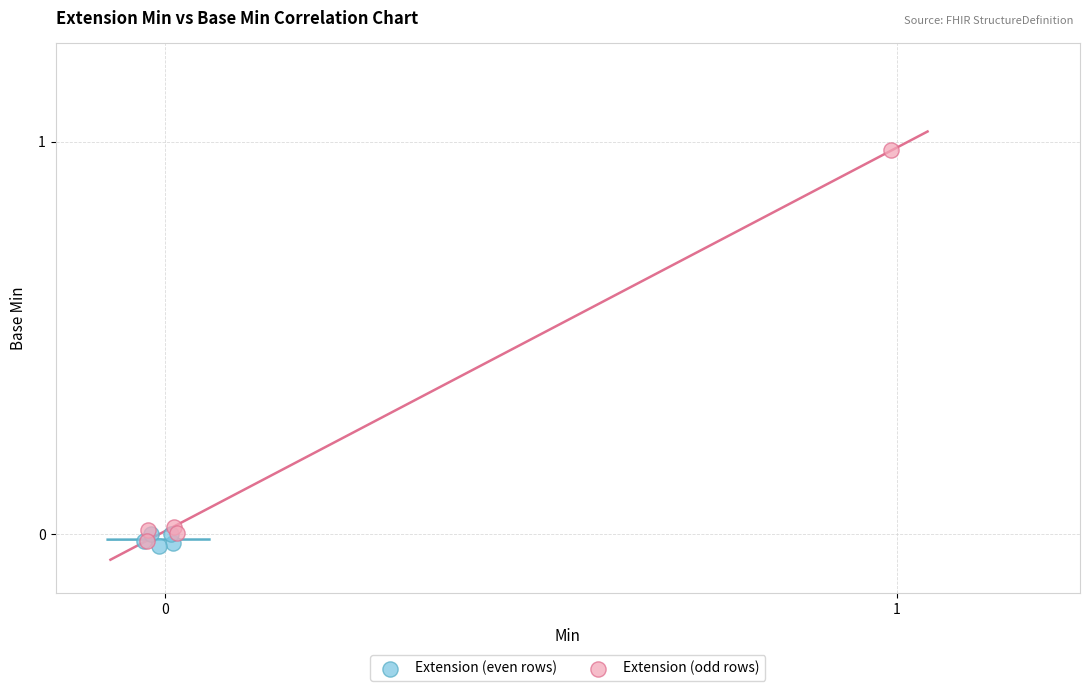

Which series has the largest Y range (max minus min)?

Extension (odd rows)